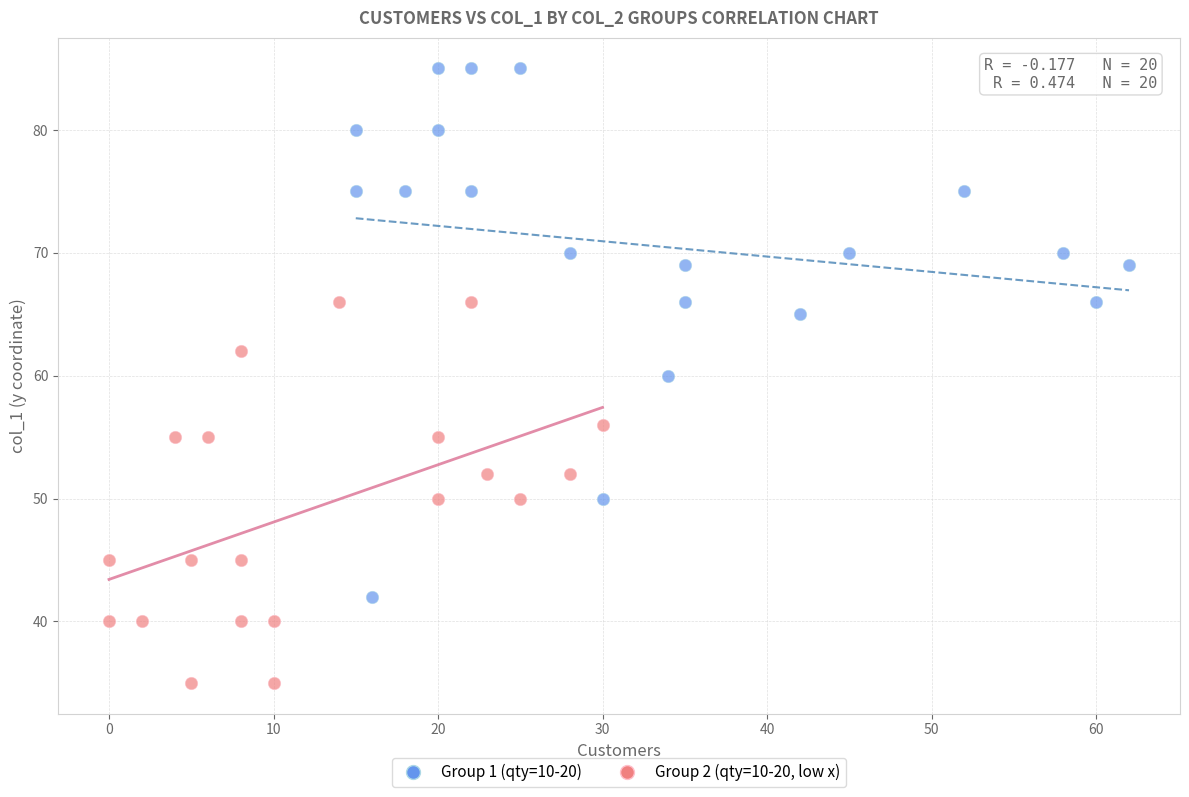

Which series contains the lowest Y value?

Group 2 (qty=10-20, low x)